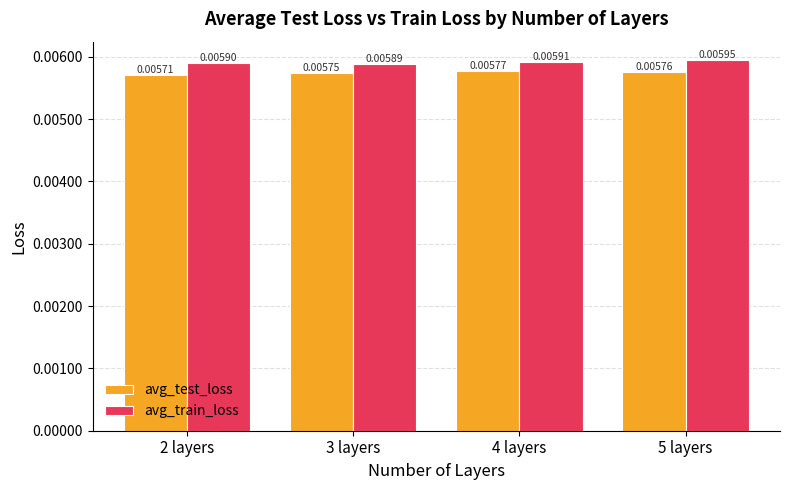

What are all the series names shown in the legend?

avg_test_loss, avg_train_loss